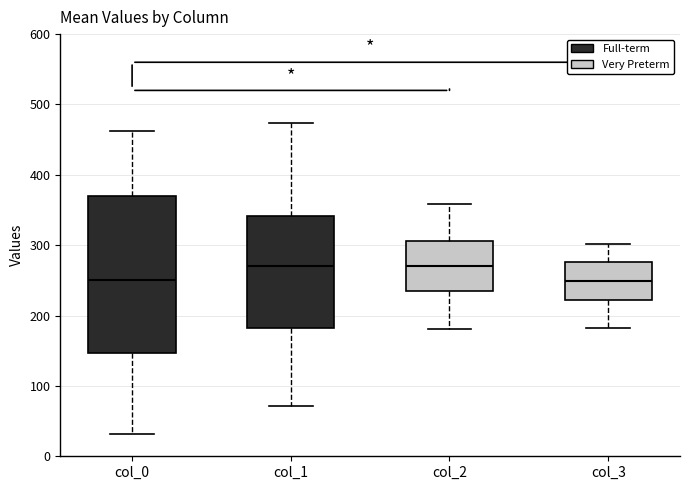

Which box is the tallest, from its lower edge to its upper edge?

col_0